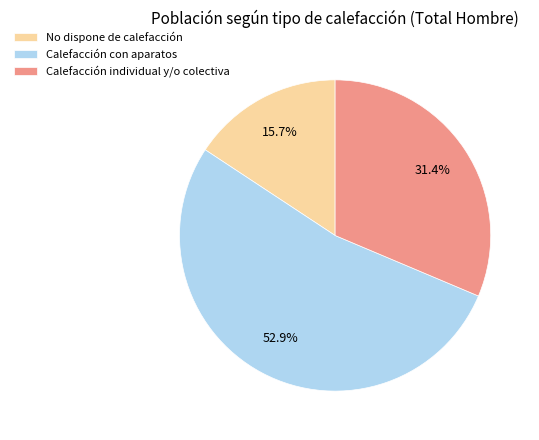

The Calefacción con aparatos slice represents 53% of the pie. True or false?

True